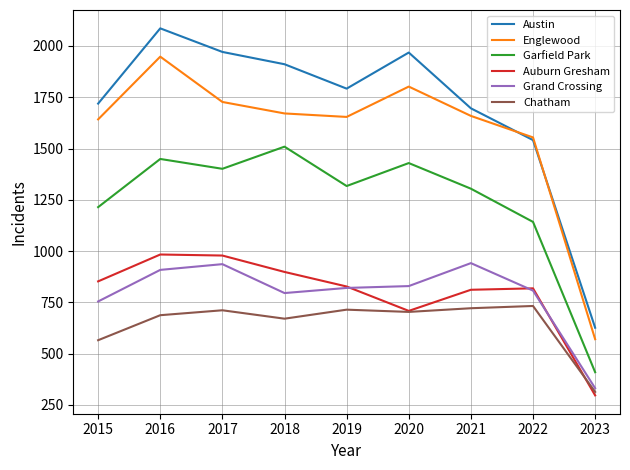

Which series has the largest range (max minus min)?

Austin